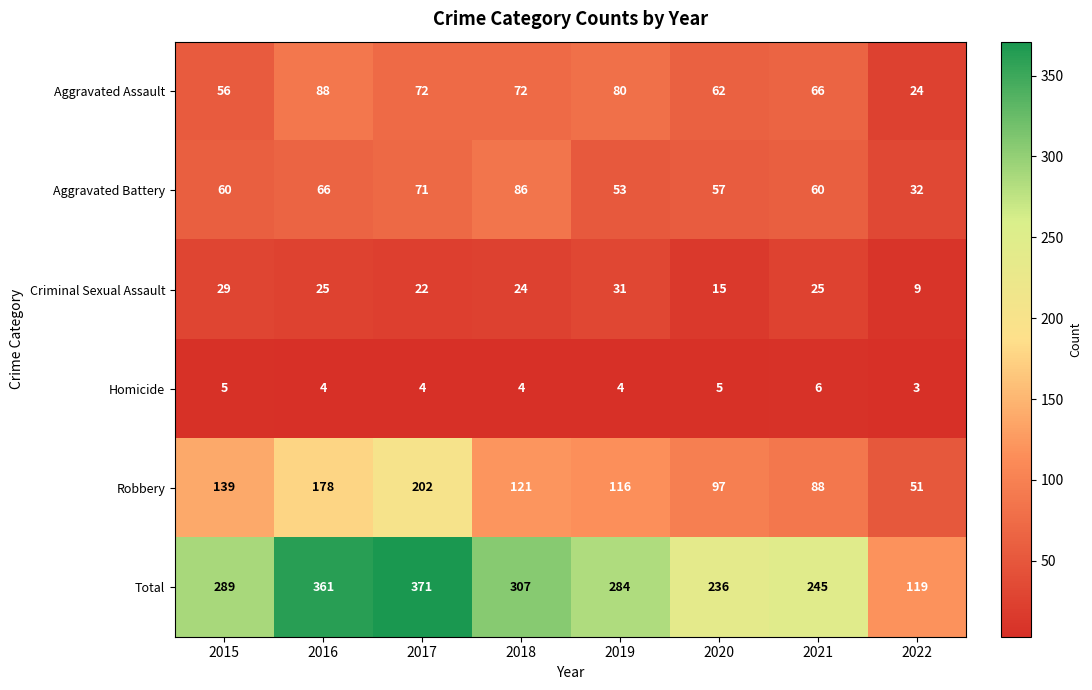

List the series in order of their peak value, highest first.

Total, Robbery, Aggravated Assault, Aggravated Battery, Criminal Sexual Assault, Homicide